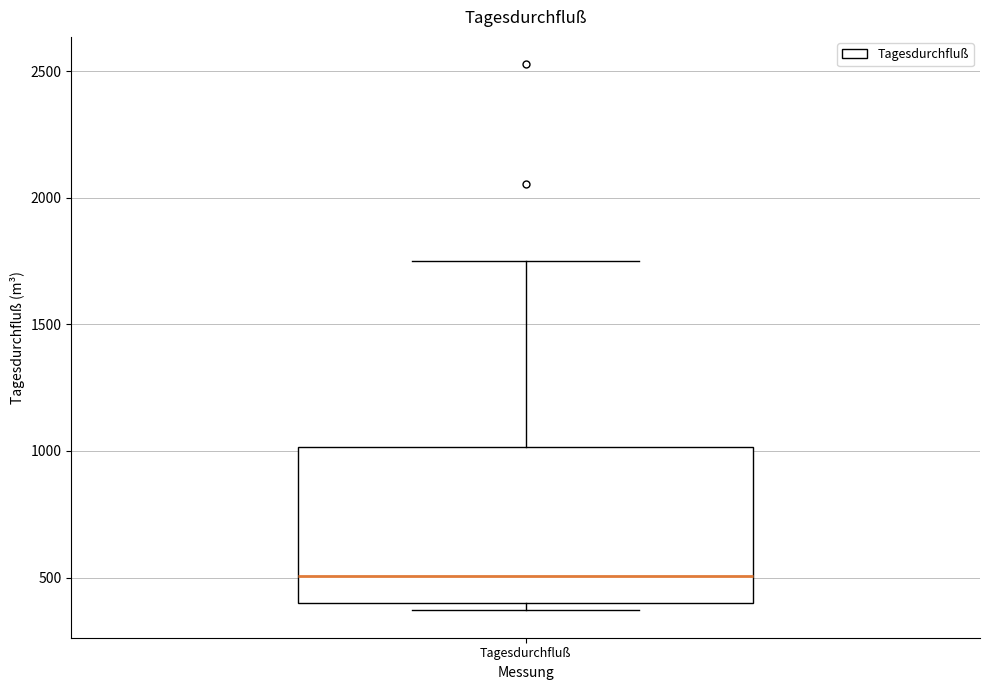

Read this box plot against the y-axis: the position of the median line, the range covered by the box, and the ends of both whiskers. The values are not printed on the chart, so give them approximately, as read against the axis.

median 500, box 400 to 1000, whiskers 350 to 1750